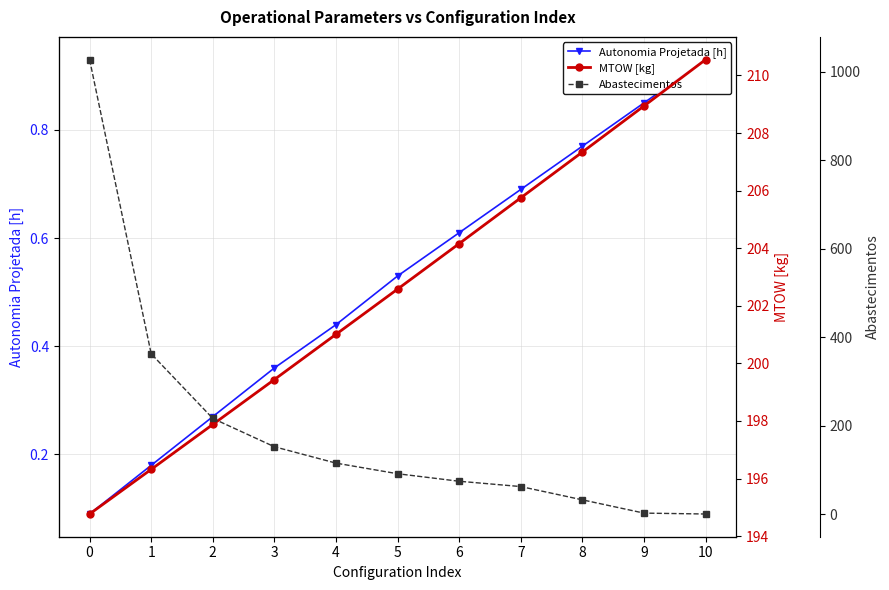

Which category has the highest value in the Autonomia Projetada [h] series?

10